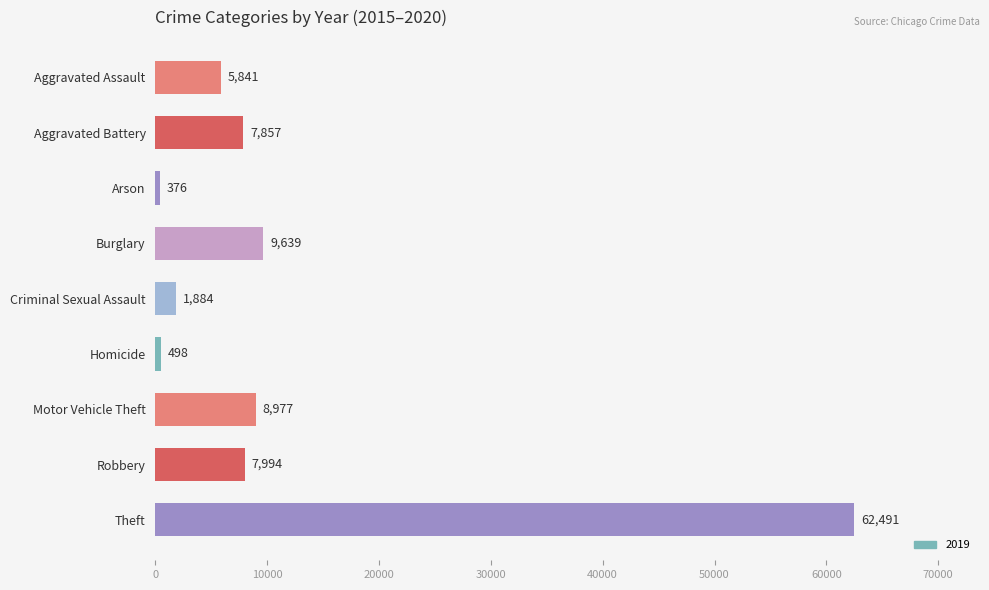

Rank the categories by value from highest to lowest.

Theft, Burglary, Motor Vehicle Theft, Robbery, Aggravated Battery, Aggravated Assault, Criminal Sexual Assault, Homicide, Arson